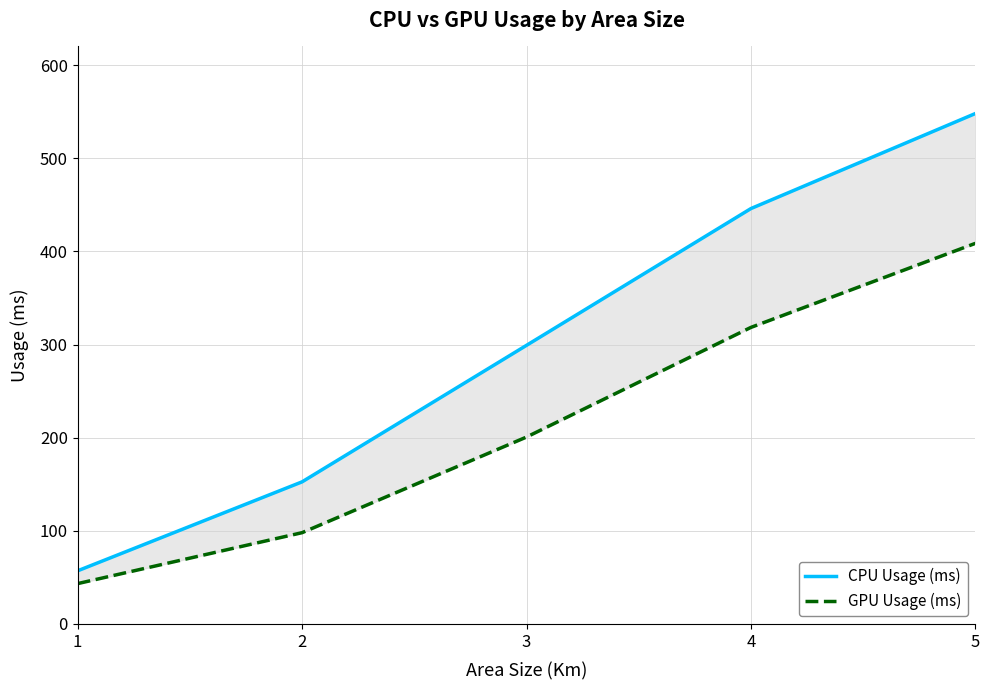

Reading left to right, what are all the values shown in this chart?

CPU Usage (ms): 57.1	152.6	299.1	446.0	548.0
GPU Usage (ms): 43.3	98.0	200.7	318.4	408.6